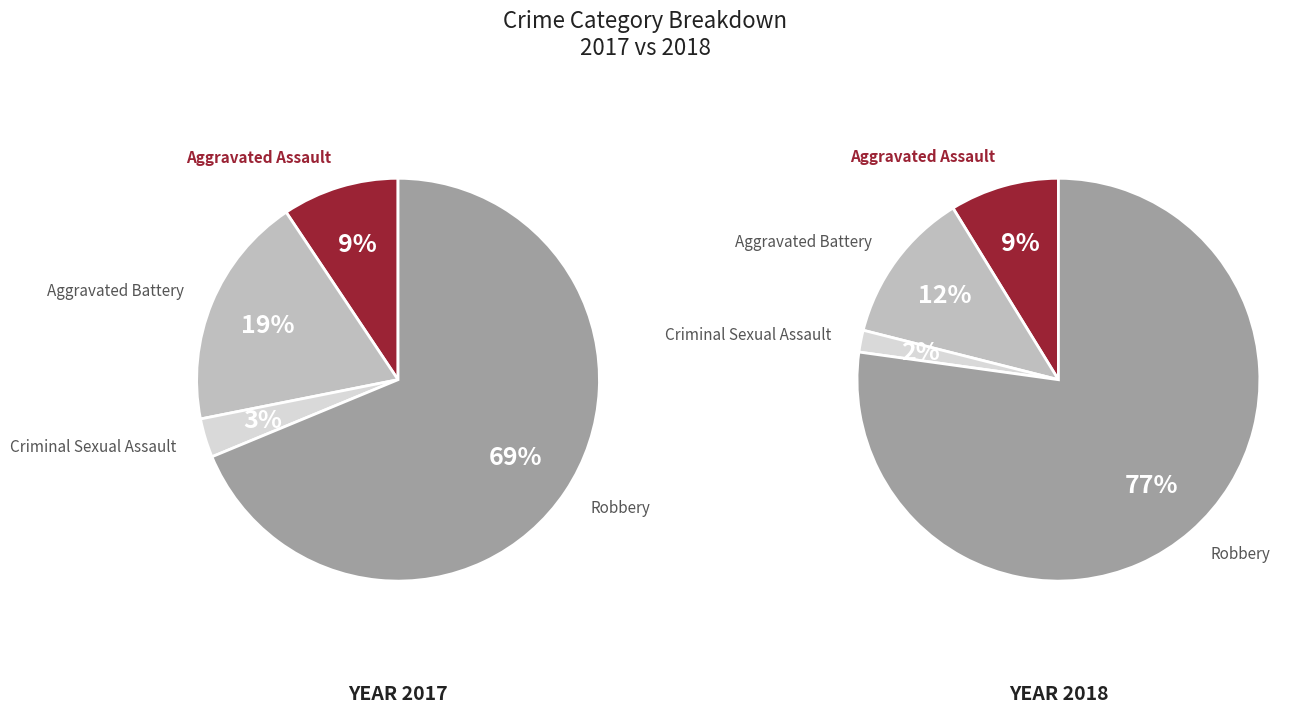

Is the sum of Aggravated Assault and Criminal Sexual Assault greater than half?

No